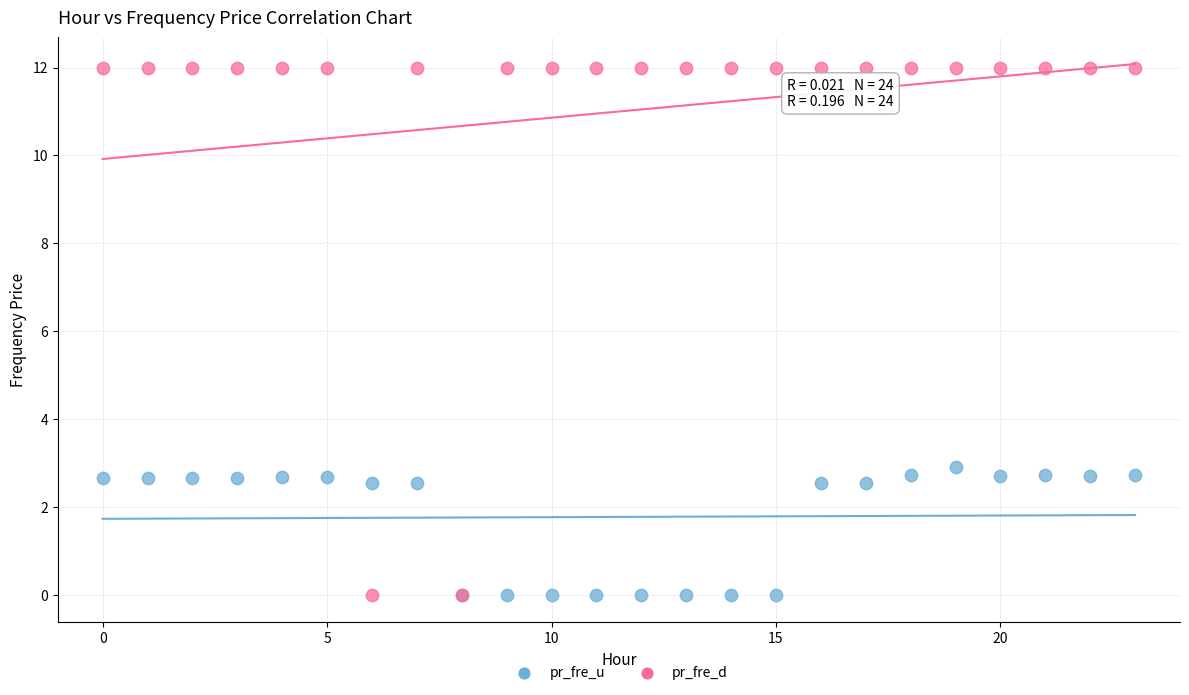

Which series contains the highest Y value?

pr_fre_d